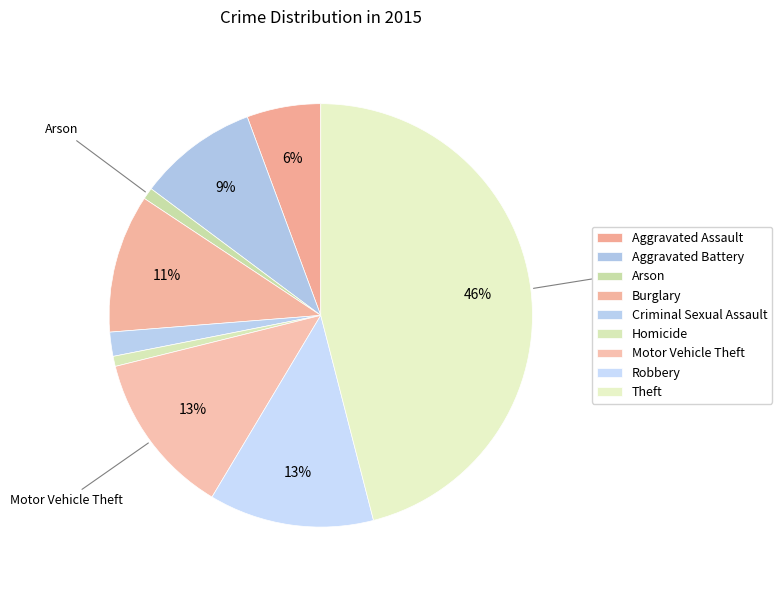

Count the number of slices in the pie.

9